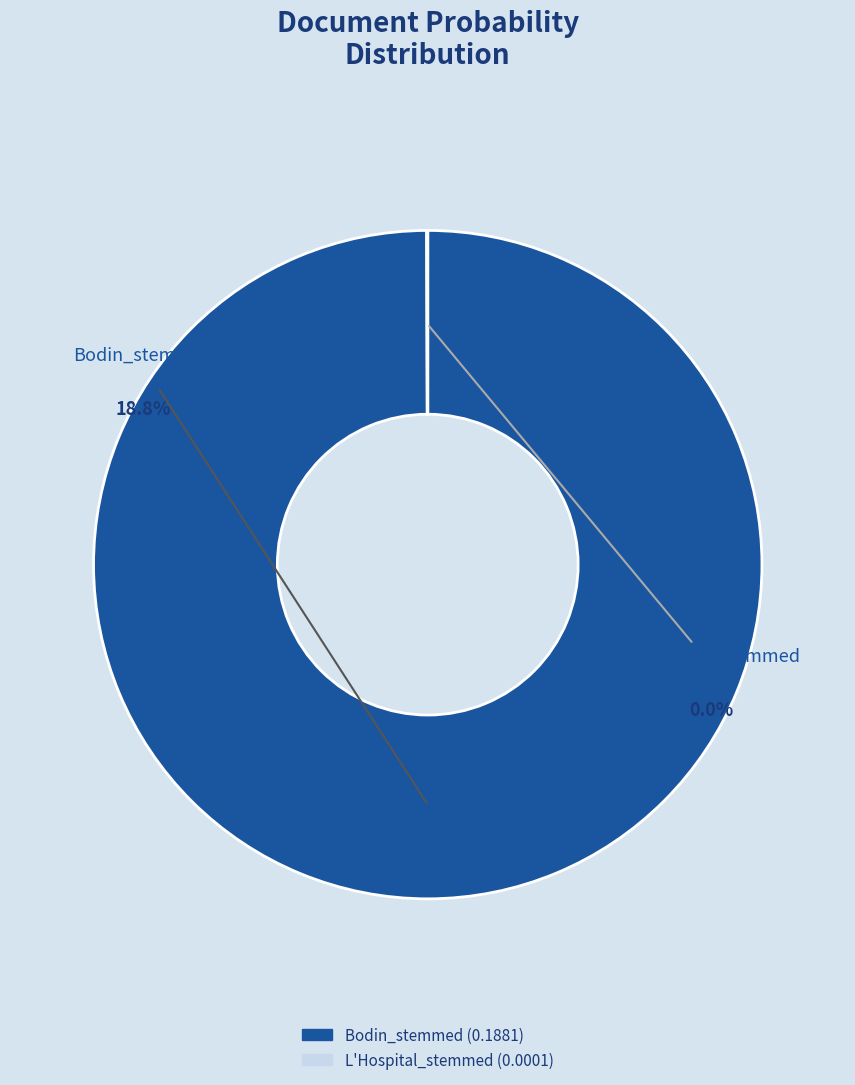

Is the sum of Bodin_stemmed and L'Hospital_stemmed greater than half?

Yes